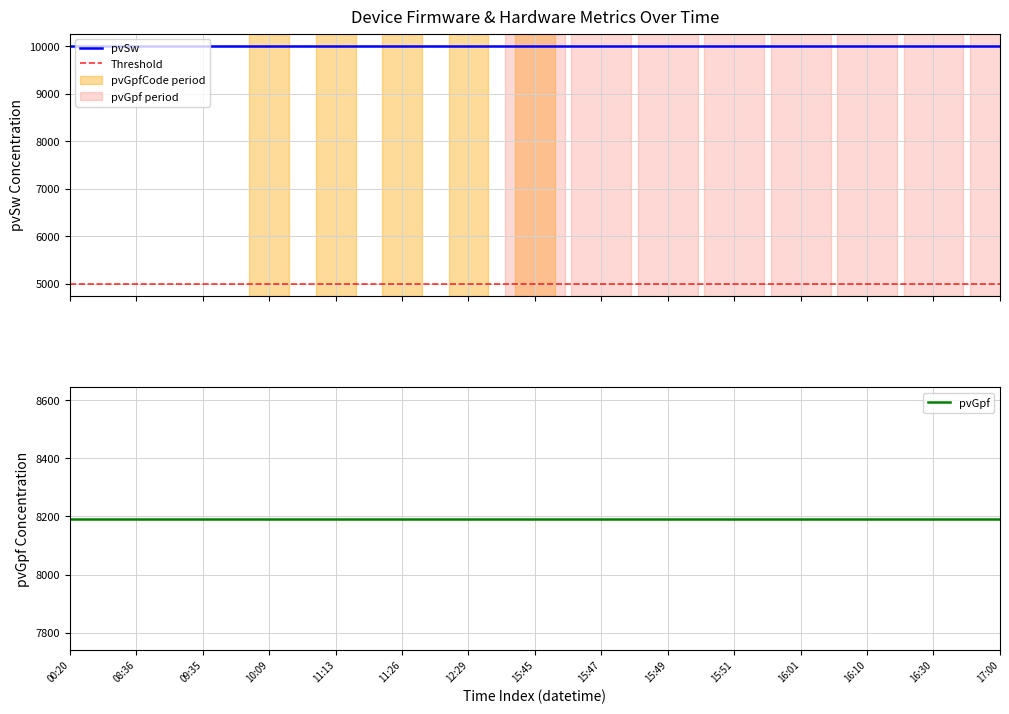

Read the pvSw value at 2022-03-14 09:35.

10012